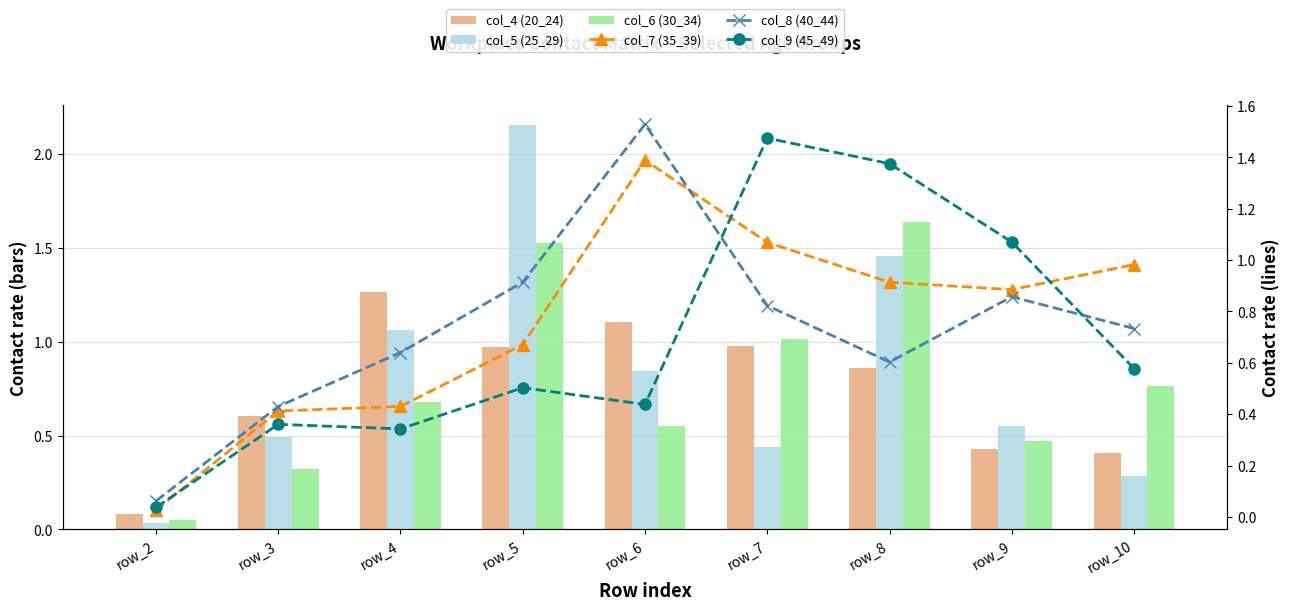

Which series changed the most between row_4 and row_7?

col_9 (45_49)